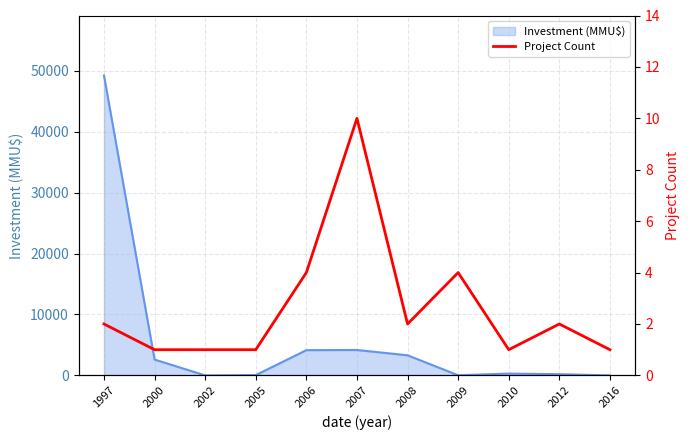

Where is Investment (MMU$) nearest to the value 24605?

2007